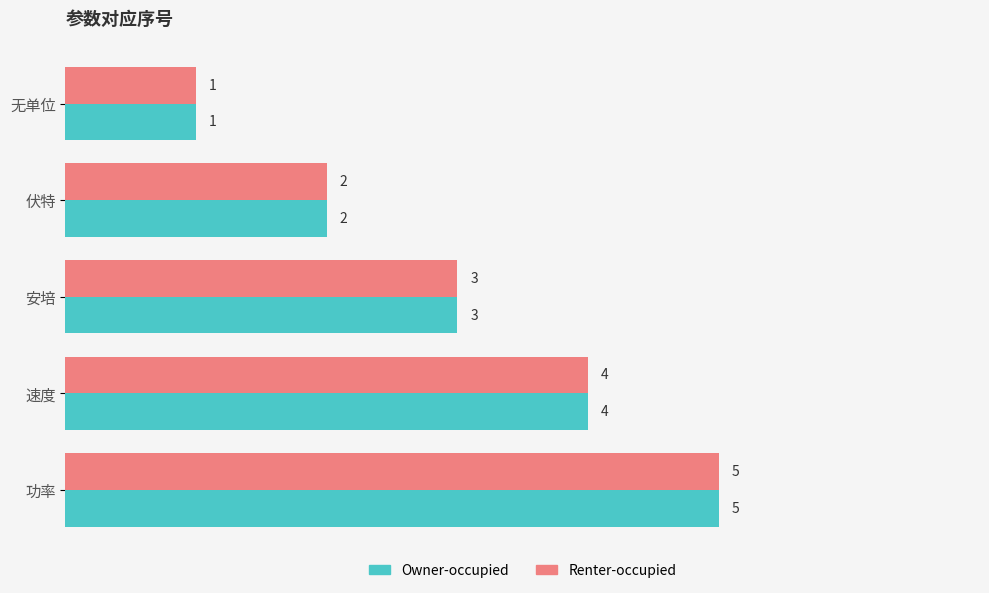

What is the total value across all series at 速度?

8